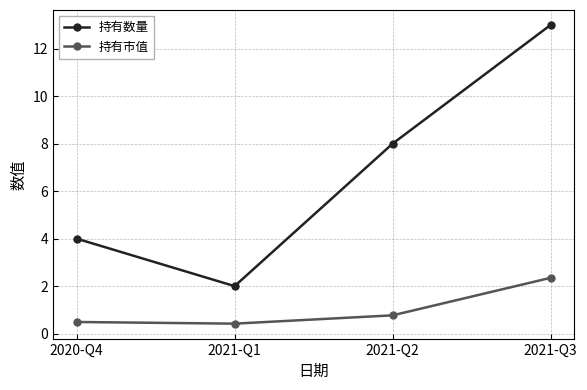

True or false: 持有市值 has more than 0 points higher than both neighbors.

False